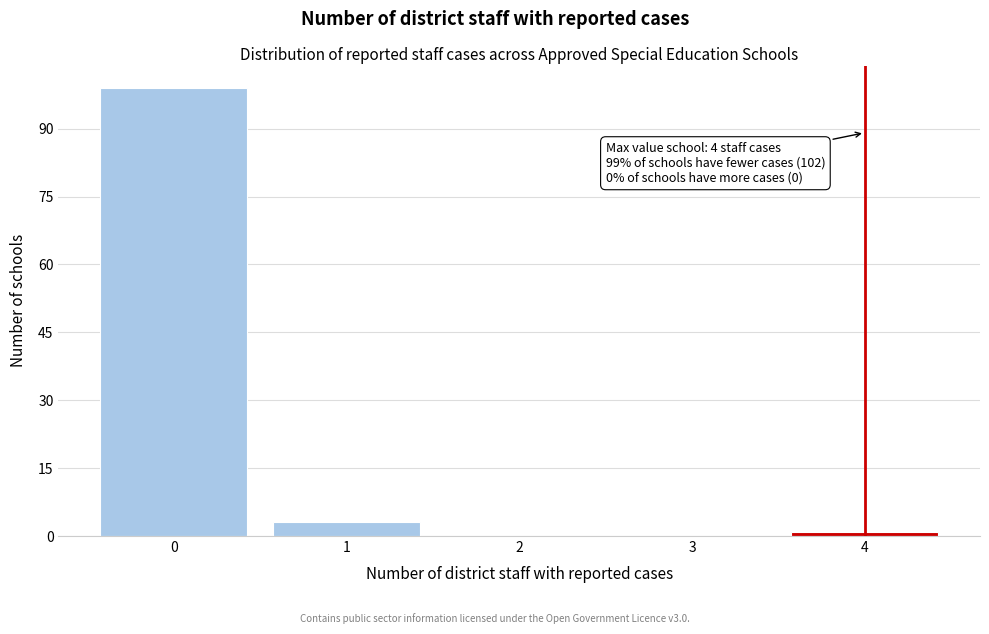

Over which range of the x-axis is the bar tallest?

-0.5 to 0.5